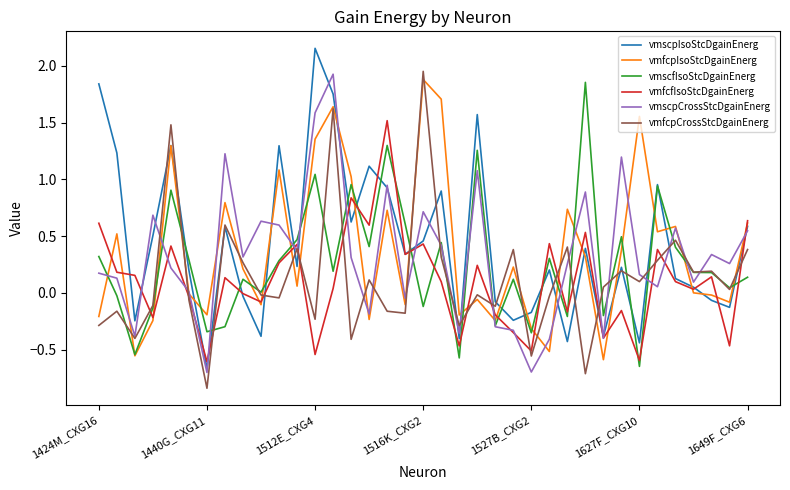

Does the chart display data point markers on the line(s)?

No